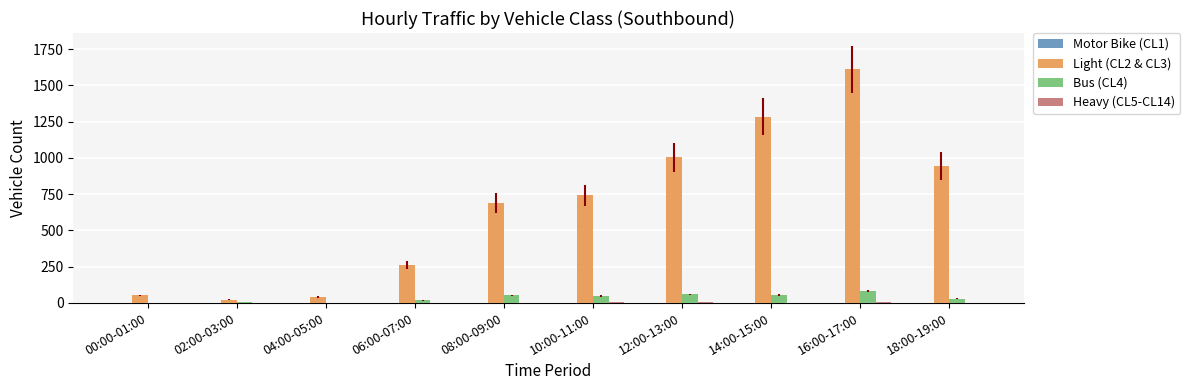

True or false: Bus (CL4) has a value of 83 at 16:00-17:00.

True